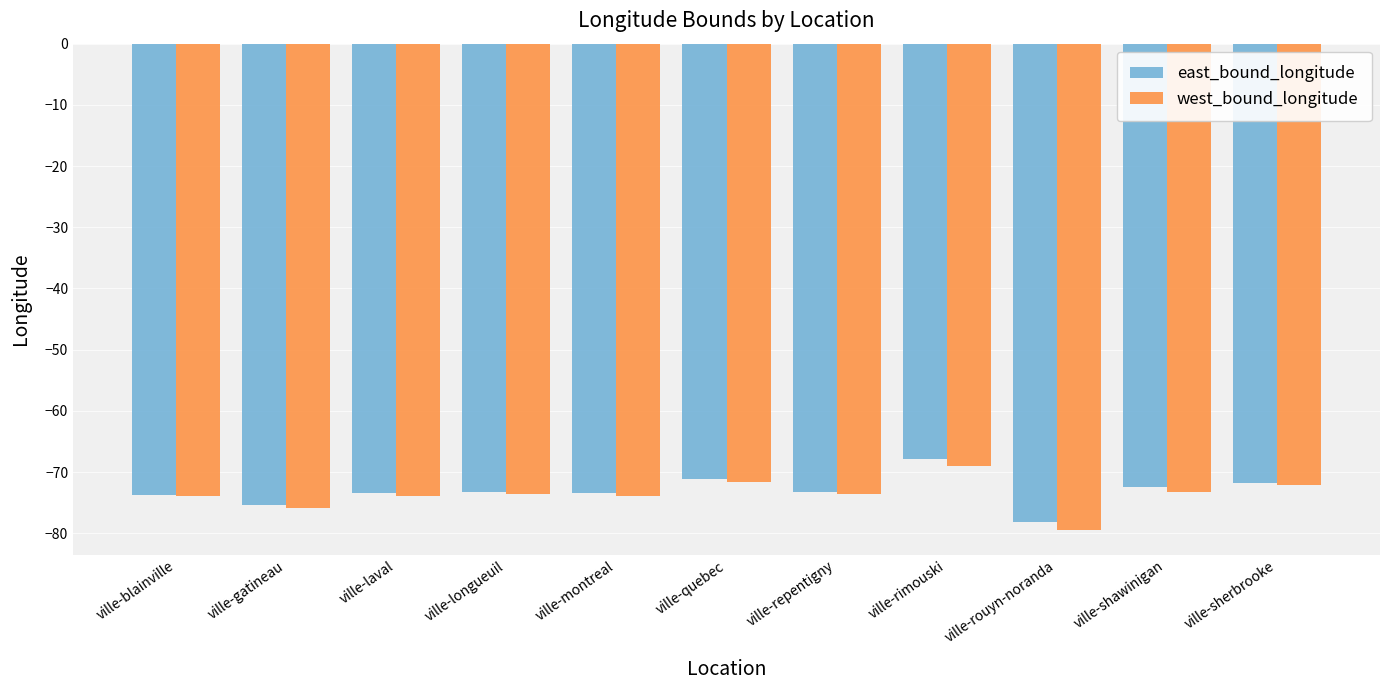

How many series are shown in this chart?

2